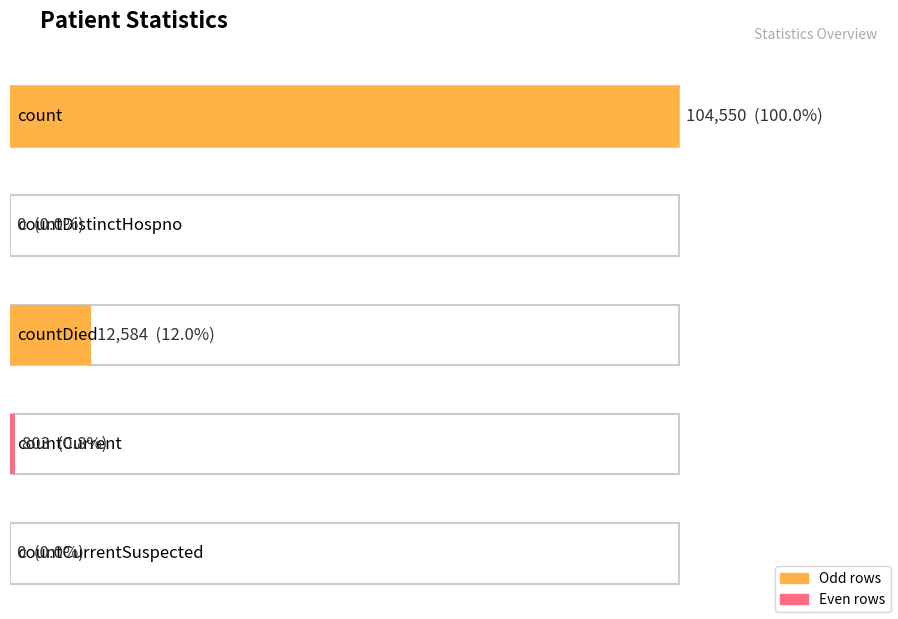

What is the sum of the values at count and countCurrentSuspected?

104550